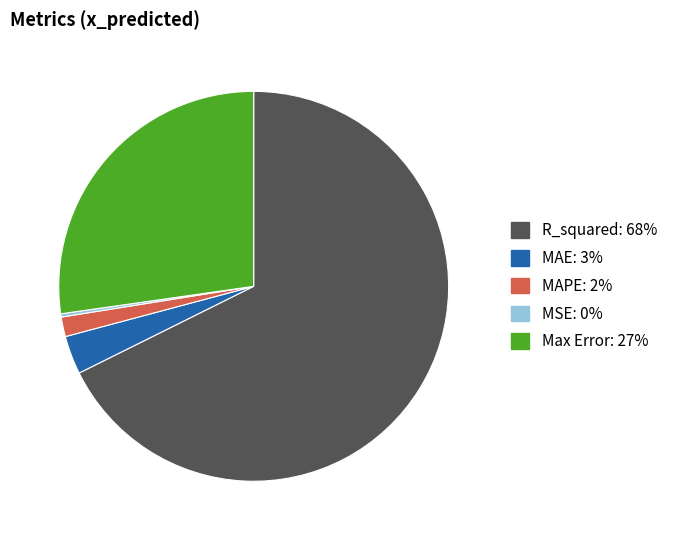

Is it true that MAPE is 2% of the pie?

True